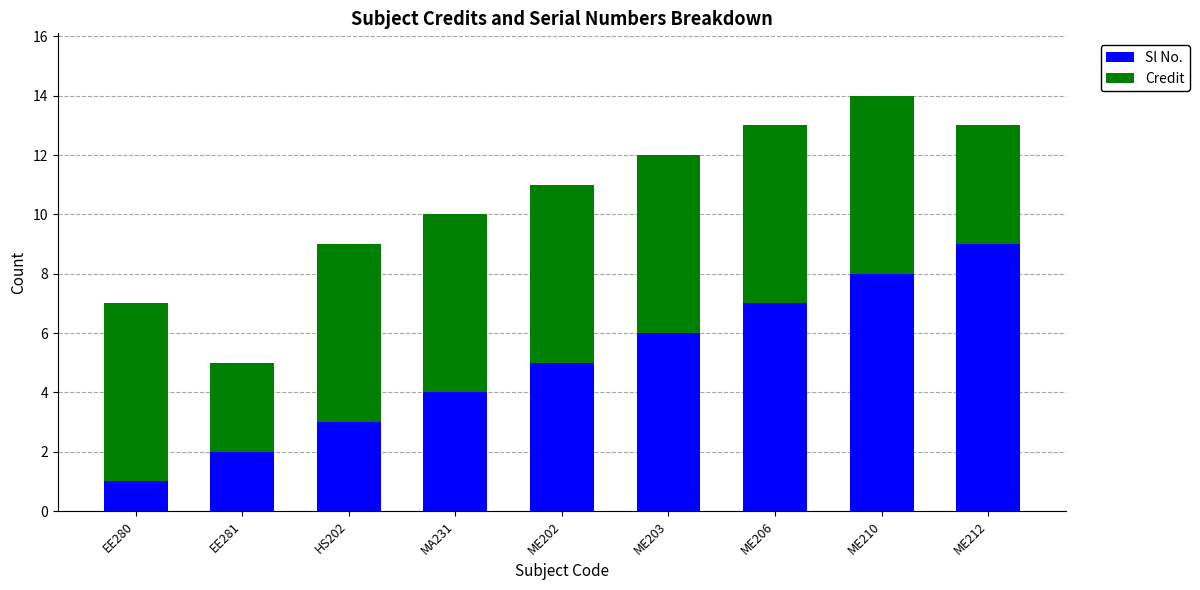

At which category is the sum across all series the highest?

ME210